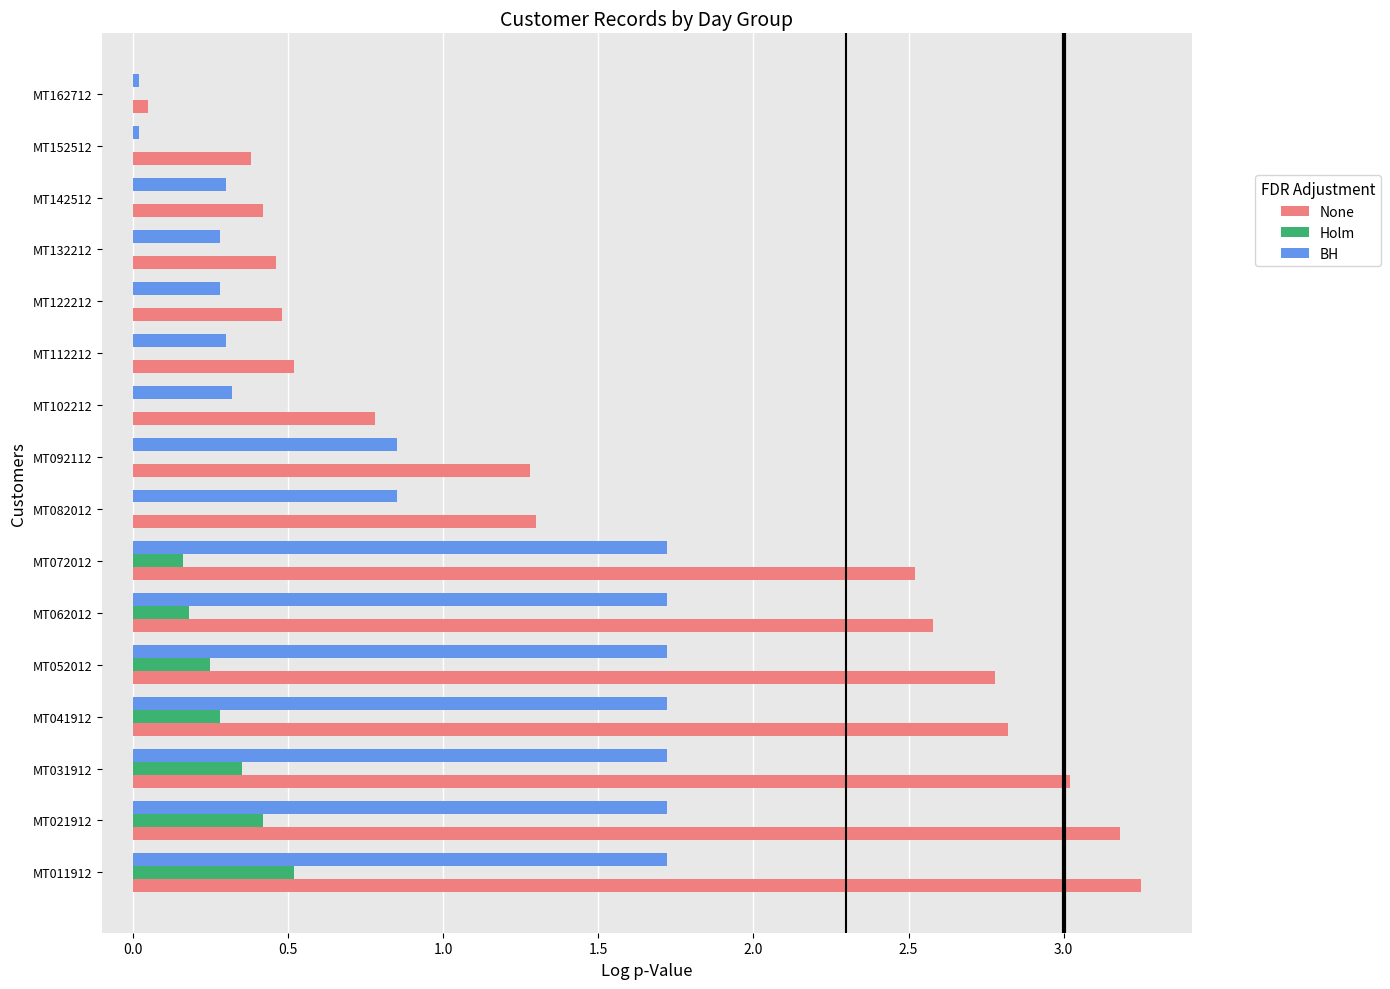

Is the value of BH at MT122212 greater than the value of None at MT062012?

No